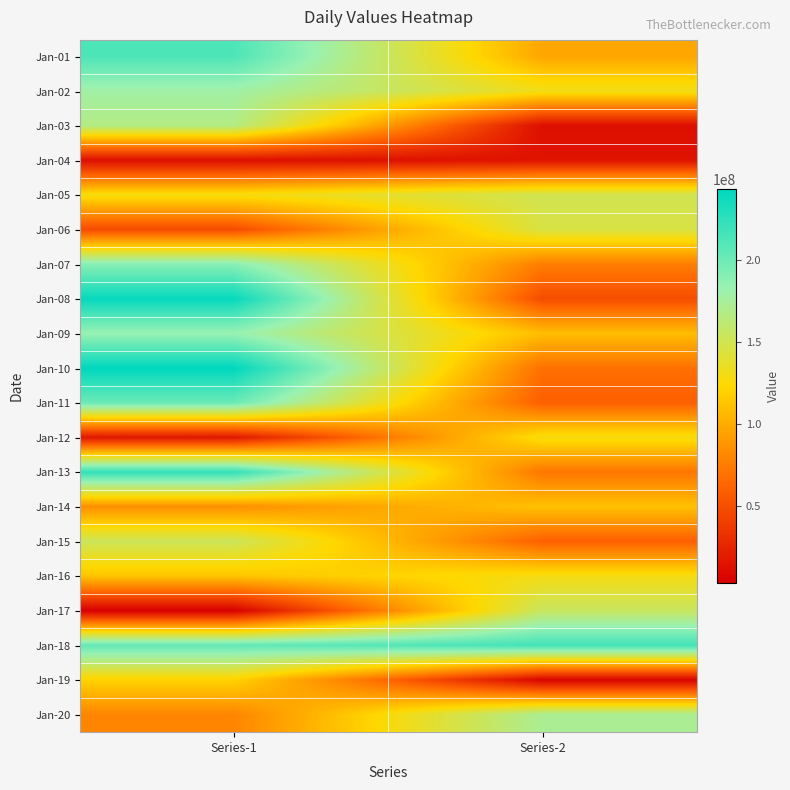

What is the greatest value displayed?

243144600